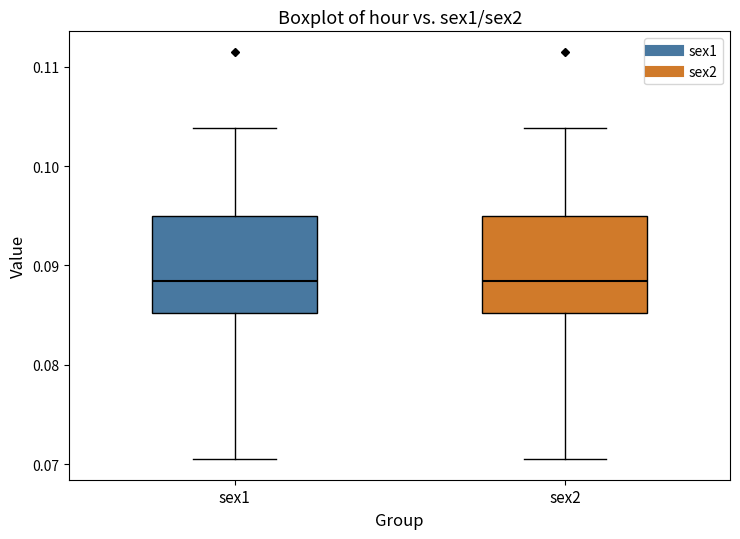

Reading left to right, read every box against the y-axis: the position of its median line, the range the box covers, and the ends of its whiskers. The values are not printed on the chart, so give them approximately, as read against the axis.

sex1: median 0.088, box 0.085 to 0.095, whiskers 0.071 to 0.104
sex2: median 0.088, box 0.085 to 0.095, whiskers 0.071 to 0.104